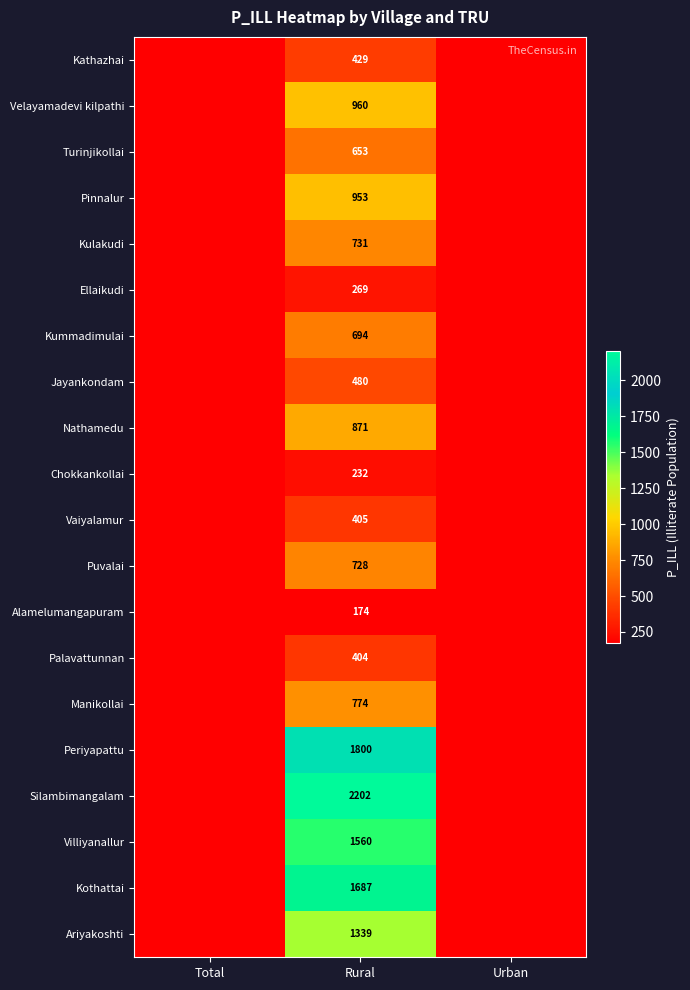

What is the total value across all series at Rural?

17345